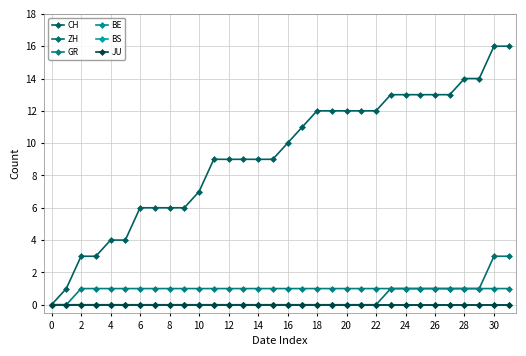

Reading left to right, list all the values displayed in this chart.

CH: 0	1	3	3	4	4	6	6	6	6	7	9	9	9	9	9	10	11	12	12	12	12	12	13	13	13	13	13	14	14	16	16
ZH: 0	0	0	0	0	0	0	0	0	0	0	0	0	0	0	0	0	0	0	0	0	0	0	1	1	1	1	1	1	1	3	3
GR: 0	0	1	1	1	1	1	1	1	1	1	1	1	1	1	1	1	1	1	1	1	1	1	1	1	1	1	1	1	1	1	1
BE: 0	0	0	0	0	0	0	0	0	0	0	0	0	0	0	0	0	0	0	0	0	0	0	0	0	0	0	0	0	0	0	0
BS: 0	0	0	0	0	0	0	0	0	0	0	0	0	0	0	0	0	0	0	0	0	0	0	0	0	0	0	0	0	0	0	0
JU: 0	0	0	0	0	0	0	0	0	0	0	0	0	0	0	0	0	0	0	0	0	0	0	0	0	0	0	0	0	0	0	0